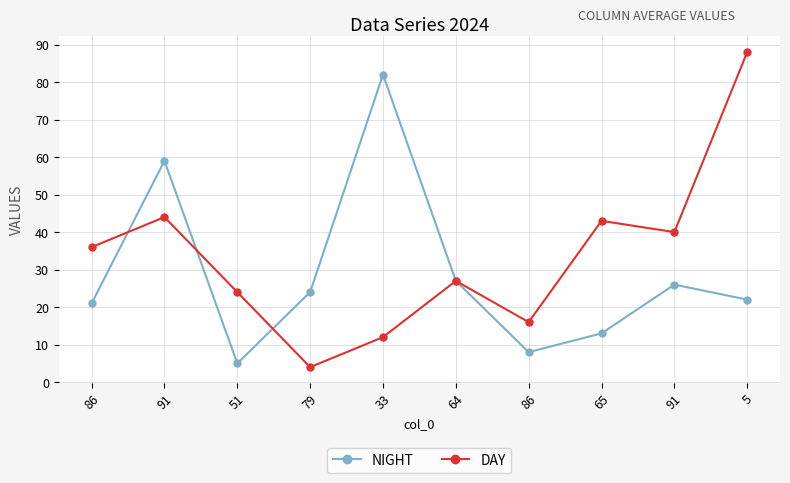

How many lines are shown in the chart?

2